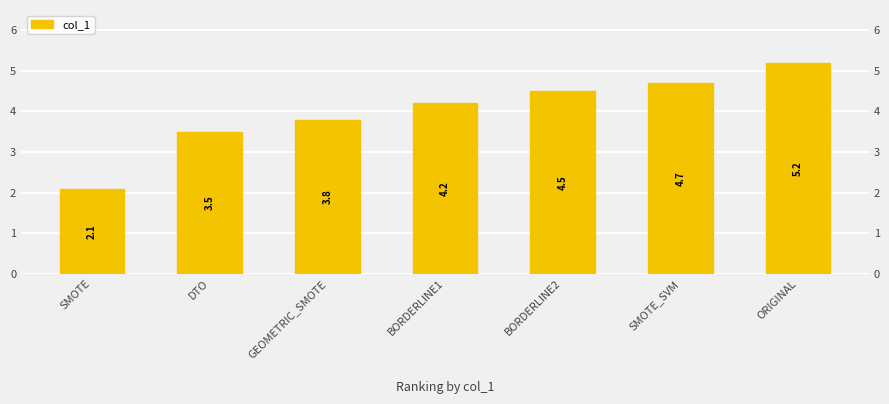

Reading left to right, what are all the values shown in this chart?

SMOTE=2.1	DTO=3.5	GEOMETRIC_SMOTE=3.8	BORDERLINE1=4.2	BORDERLINE2=4.5	SMOTE_SVM=4.7	ORIGINAL=5.2